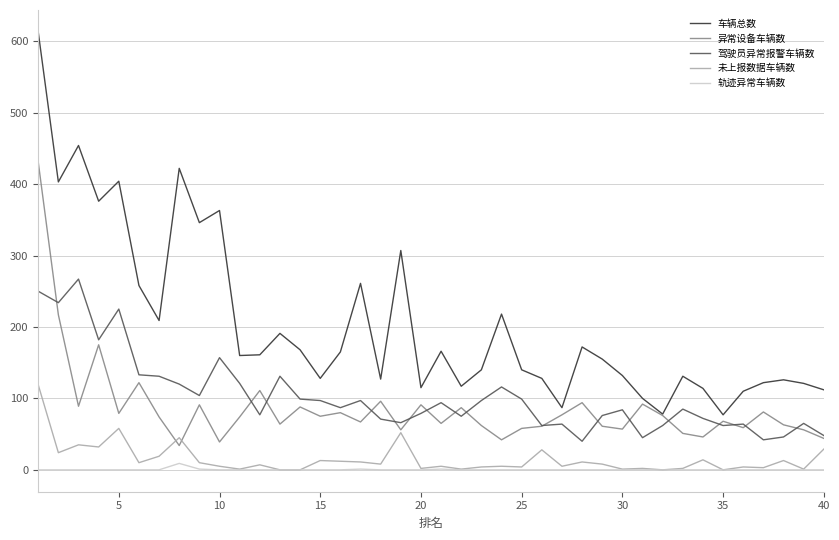

What is the maximum value for 未上报数据车辆数?

119